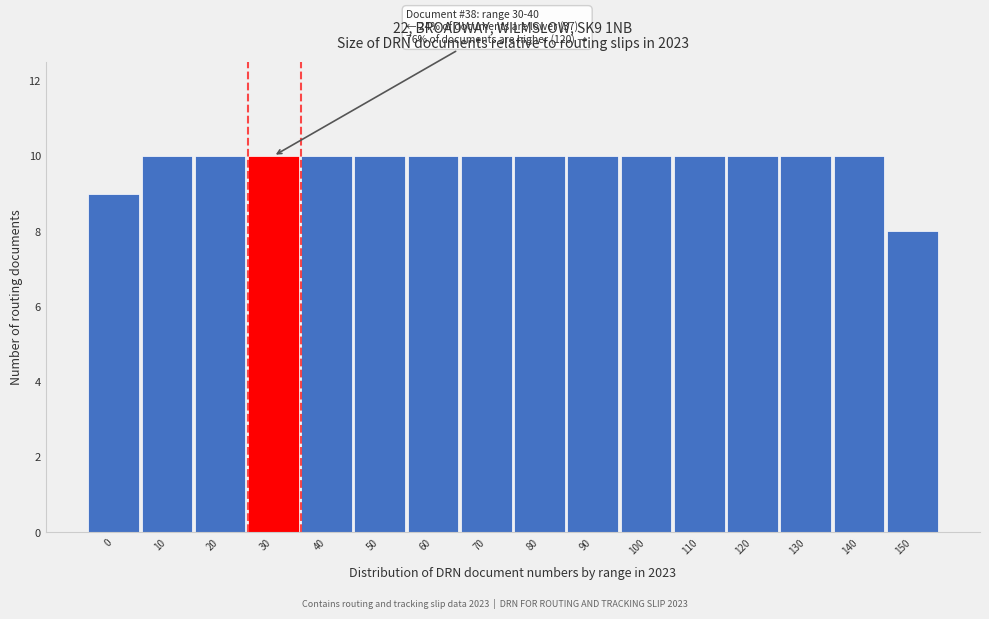

Reading left to right, what are all the values shown in this chart?

9	10	10	10	10	10	10	10	10	10	10	10	10	10	10	8